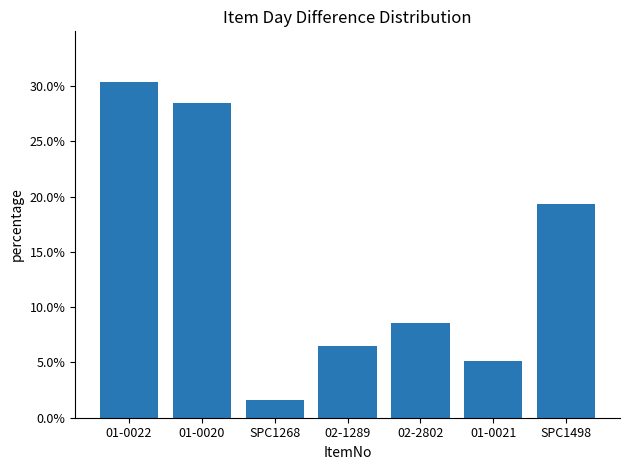

What is the sum of all values?

1.0